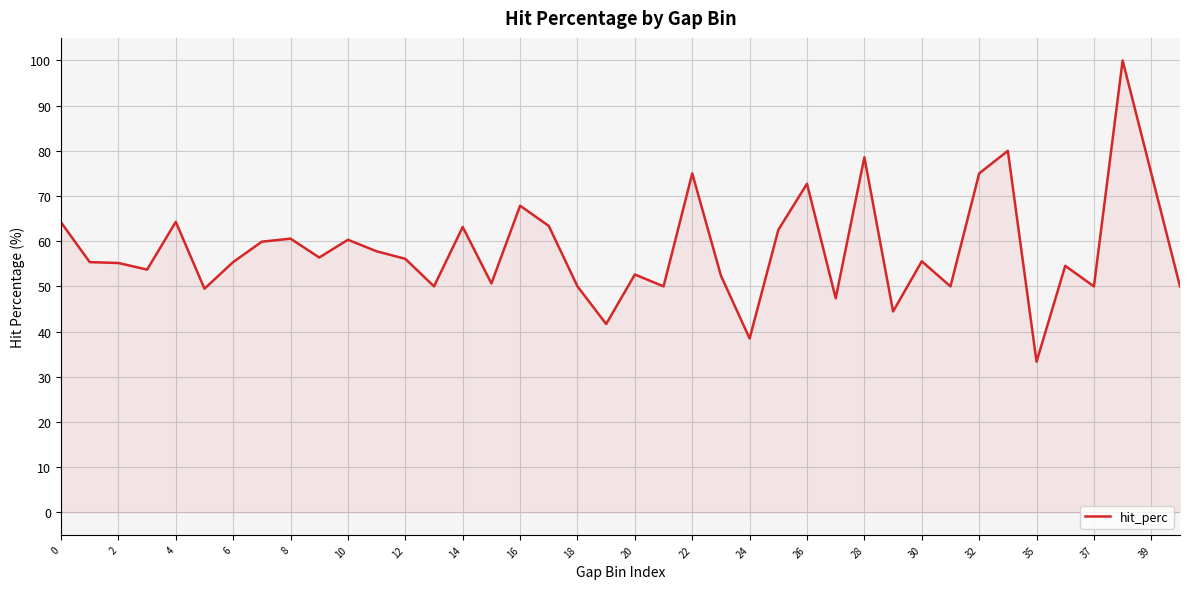

Does the chart have visible grid lines?

Yes